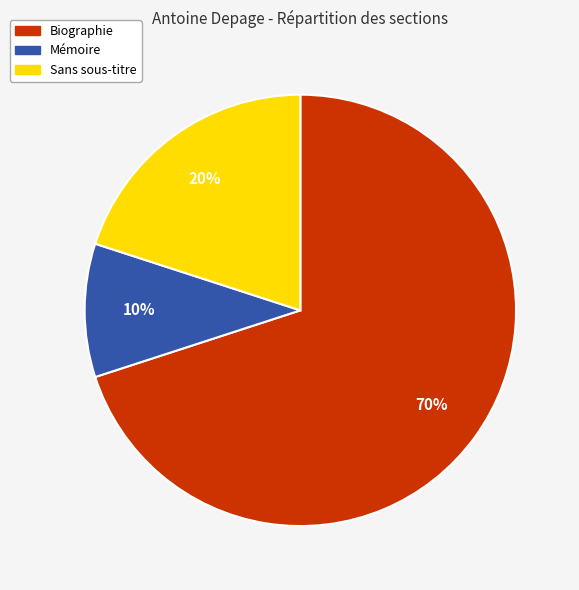

True or false: Biographie accounts for 70% of the total.

True